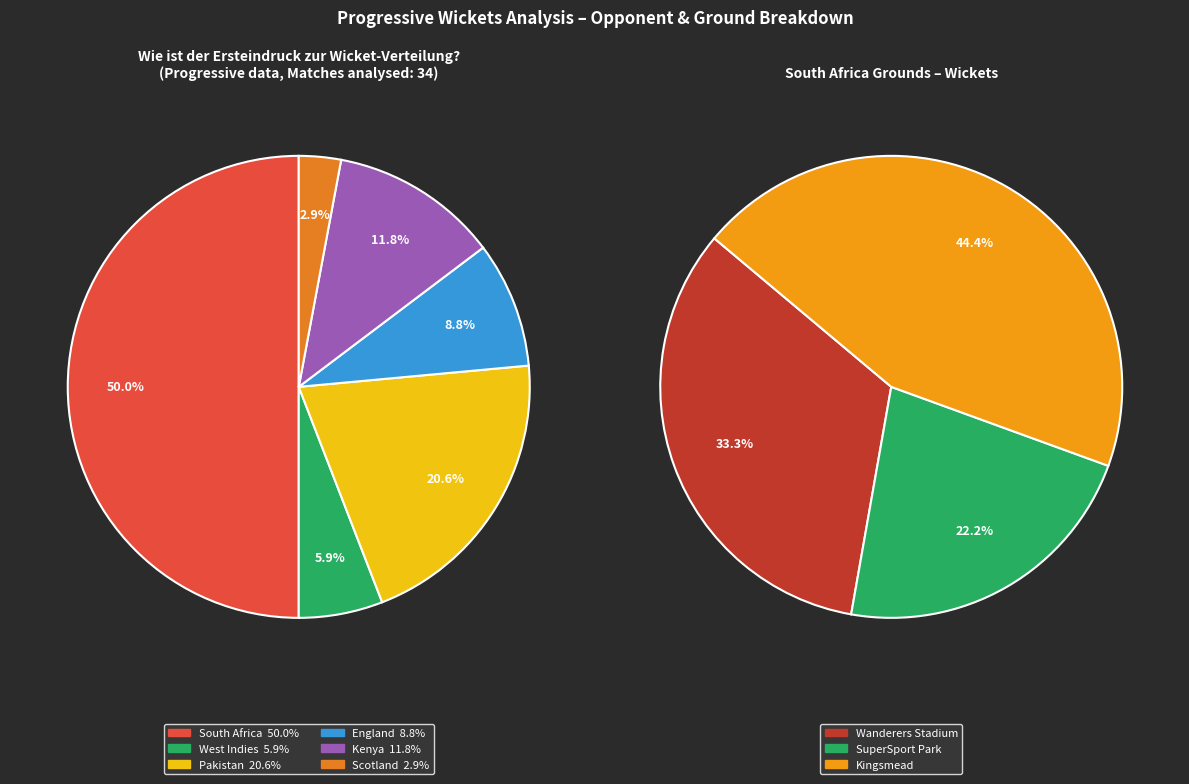

To the nearest percent, what is the average slice percentage?

17%